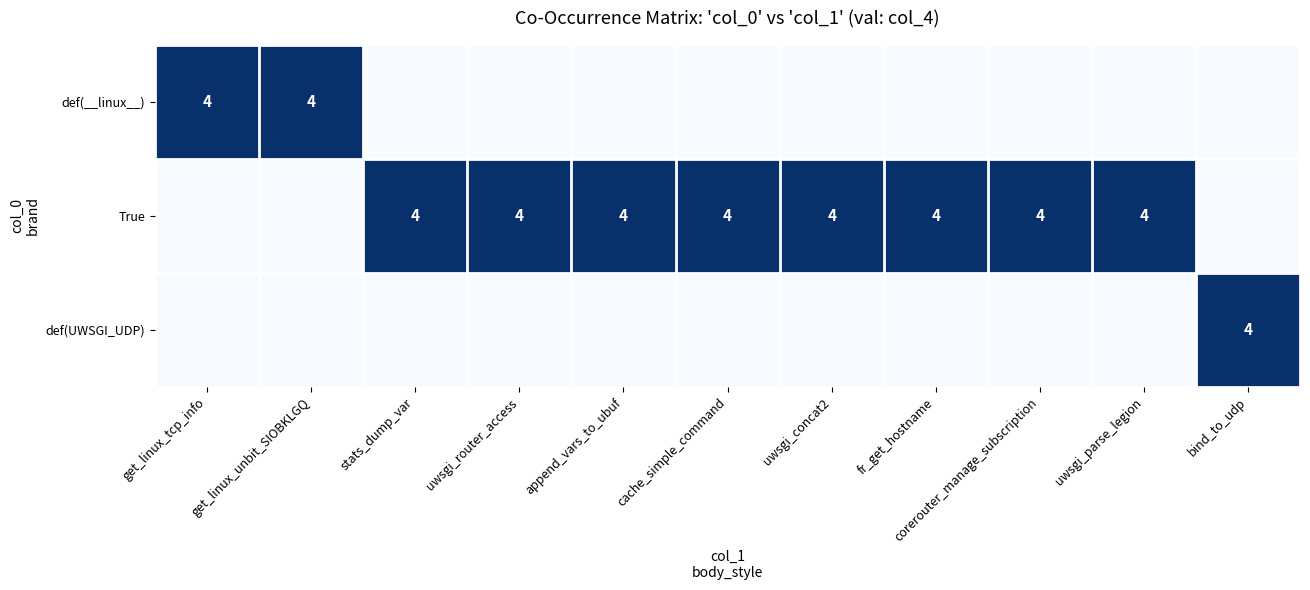

What is the sum of the True values at stats_dump_var and fr_get_hostname?

8